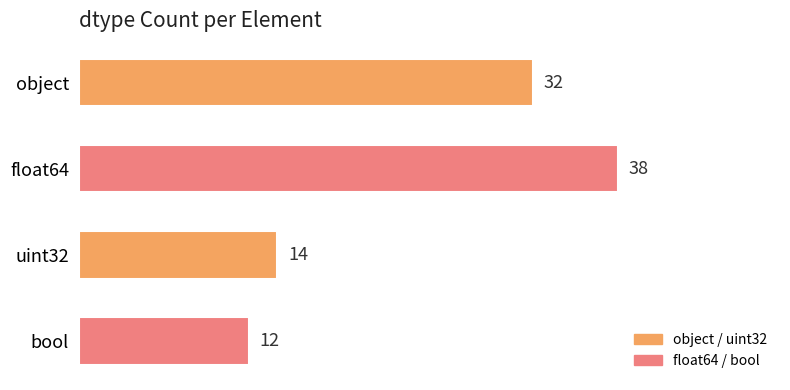

Are the bars grouped side by side (vs. stacked)?

No